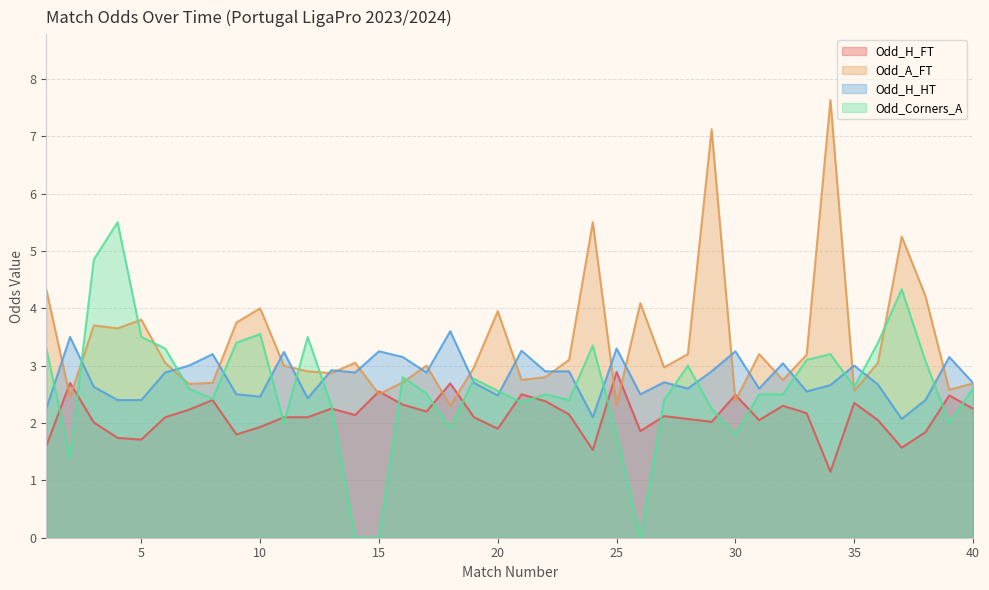

Rank the categories by Odd_H_HT value from highest to lowest.

18, 2, 25, 21, 15, 30, 11, 8, 16, 39, 32, 7, 35, 13, 22, 23, 29, 6, 14, 17, 27, 19, 40, 36, 34, 3, 28, 31, 33, 9, 26, 20, 10, 12, 4, 5, 38, 1, 24, 37